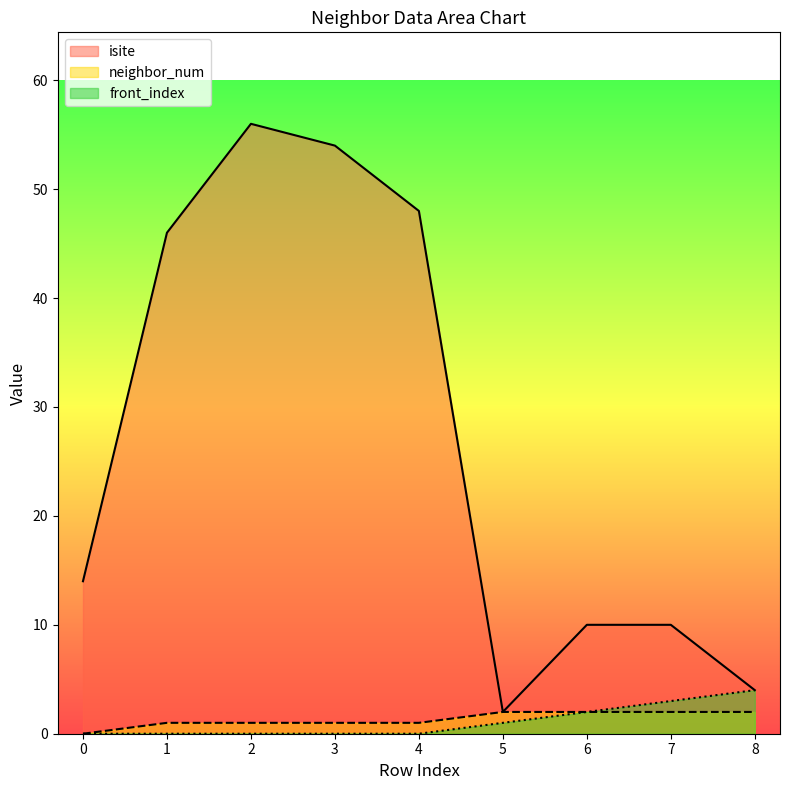

True or false: neighbor_num and front_index intersect in this chart.

False